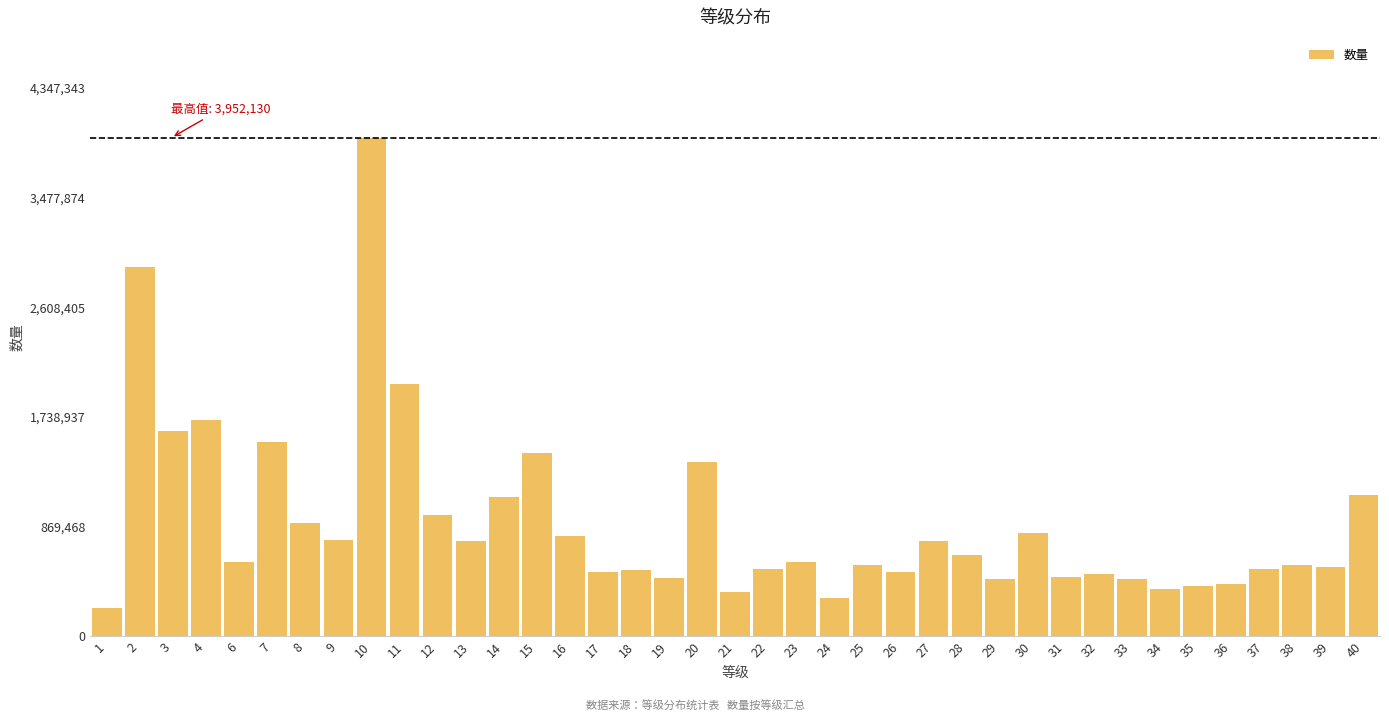

The value at 20 is 1386320. True or false?

True